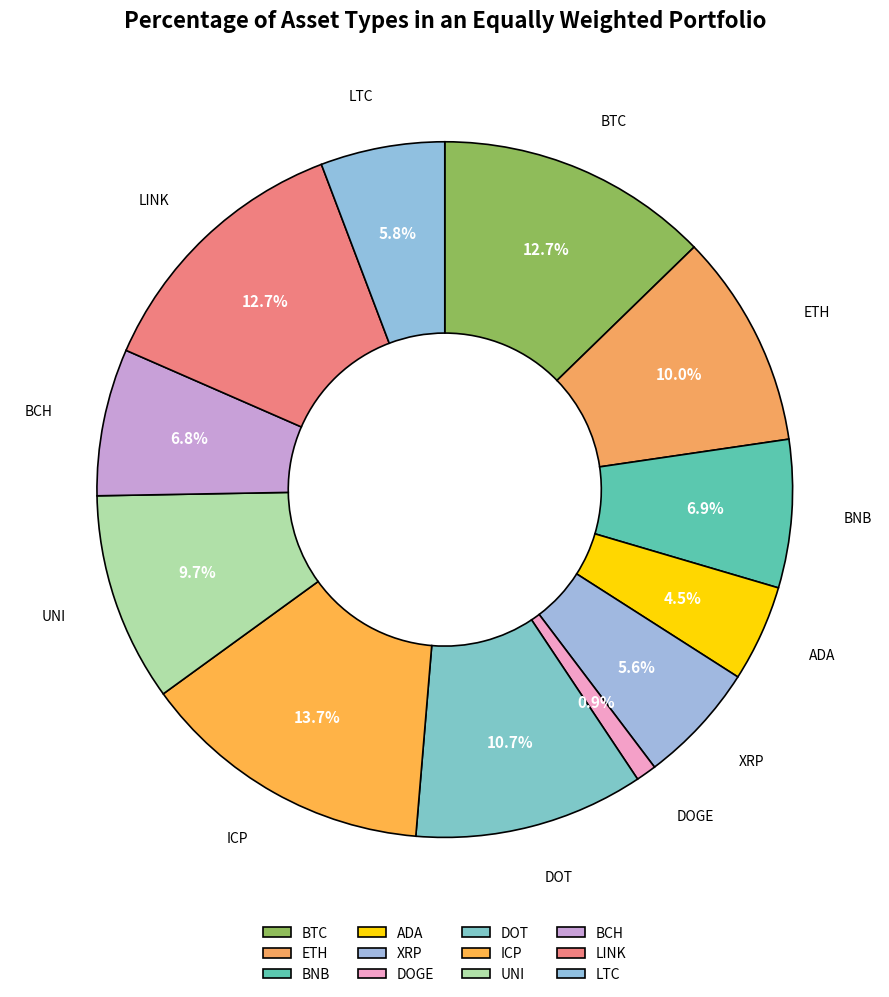

Count the number of slices in the pie.

12